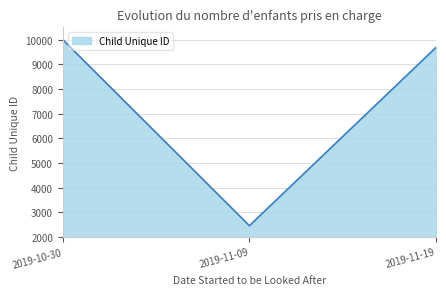

Which label corresponds to the largest value in the chart?

2019-10-30